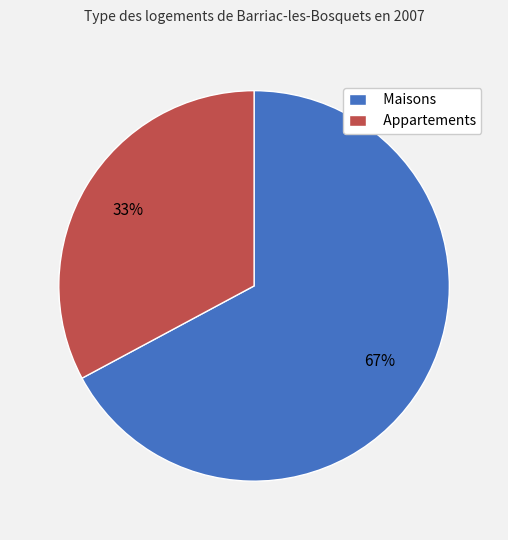

True or false: Appartements accounts for 33% of the total.

True